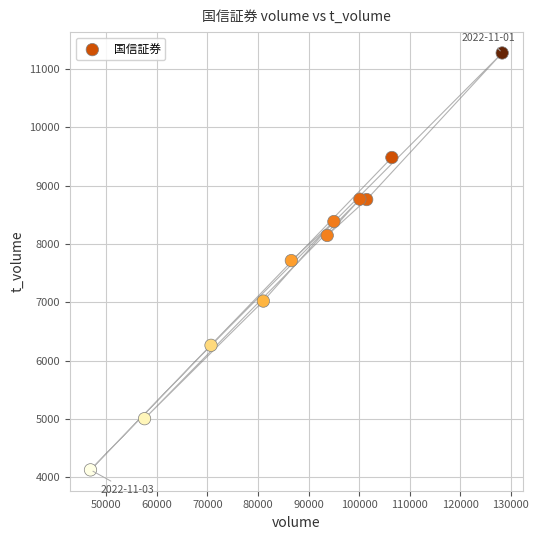

What is the average X value?

87992